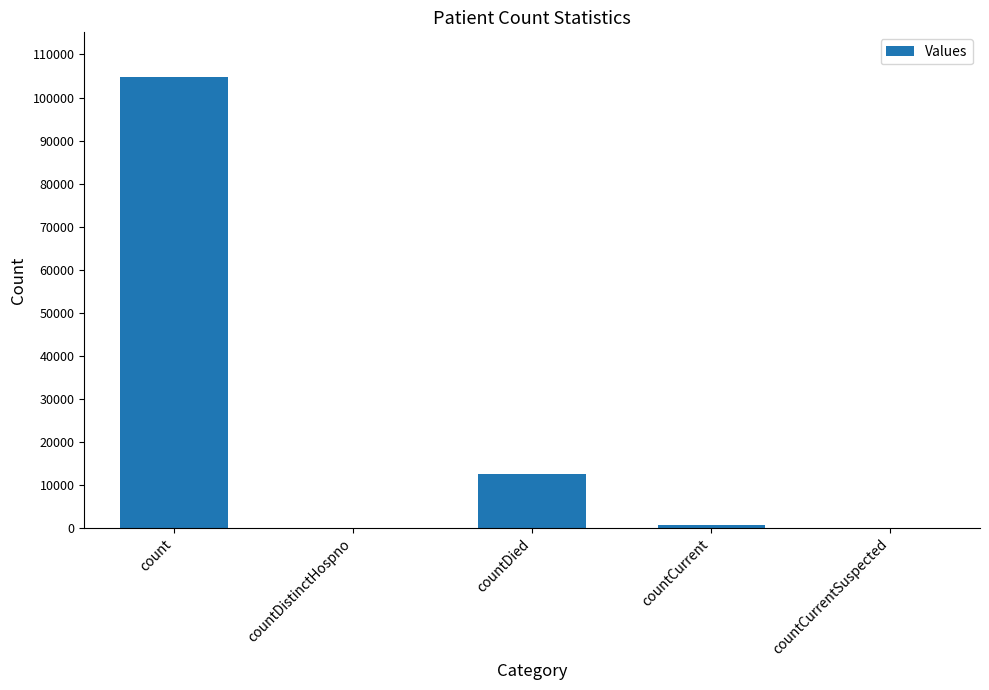

What is the maximum value shown in the chart?

104679